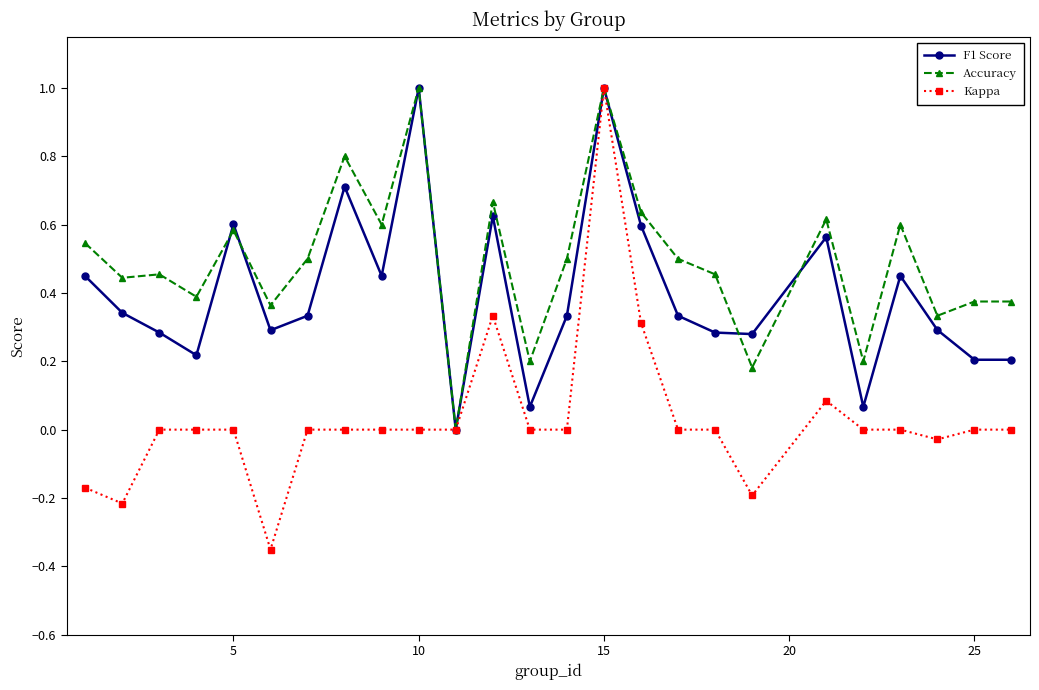

What is the difference between the second highest and minimum values in the F1 Score series?

1.0